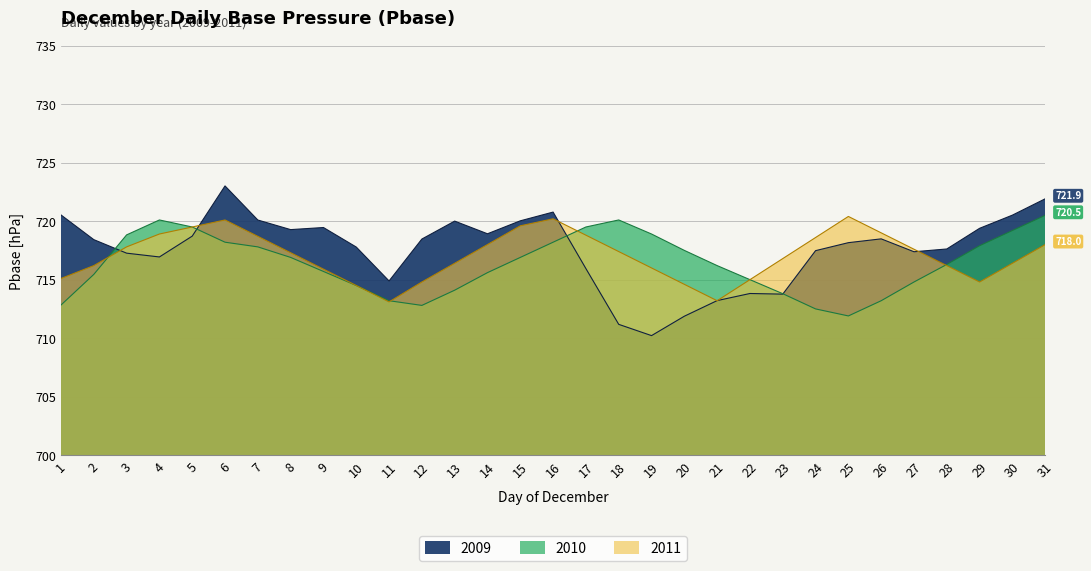

True or false: 2009 has more than 2 interior local peaks.

True